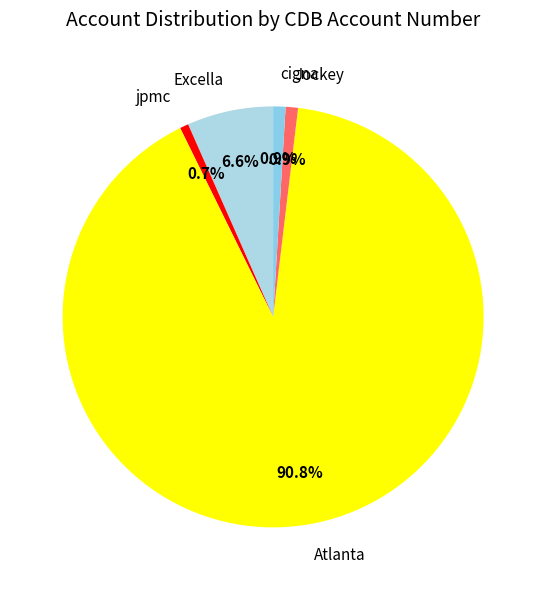

How much of the chart is everything except Excella?

93.4%